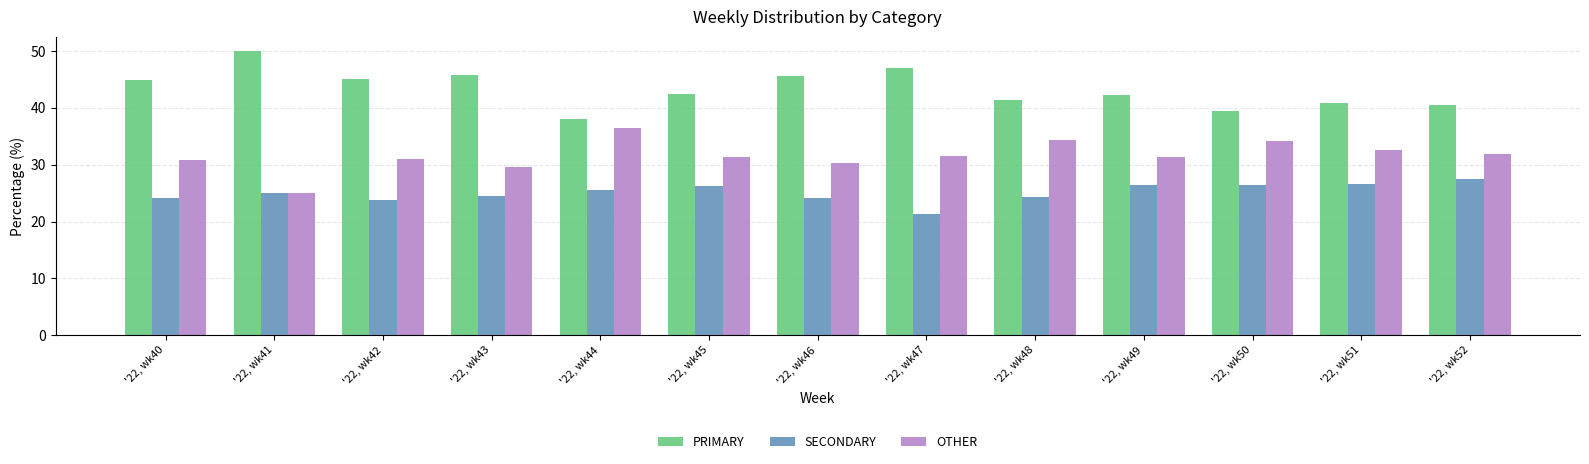

At '22, wk50, list the series in order from smallest to largest.

SECONDARY, OTHER, PRIMARY